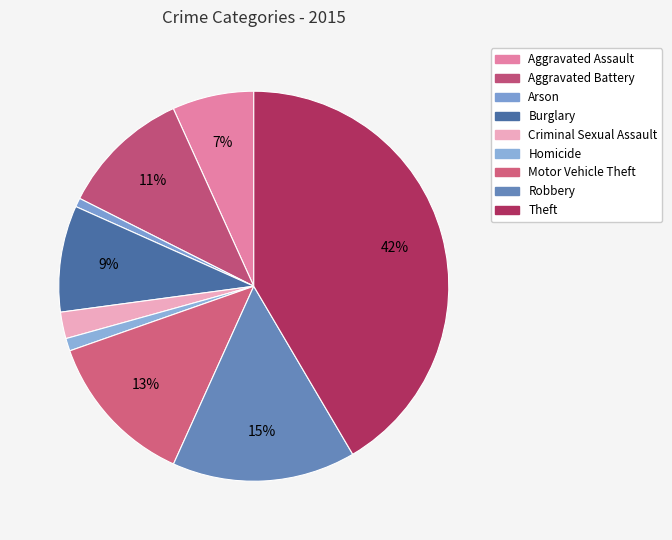

To the nearest percent, what percentage of the pie is Criminal Sexual Assault?

2%